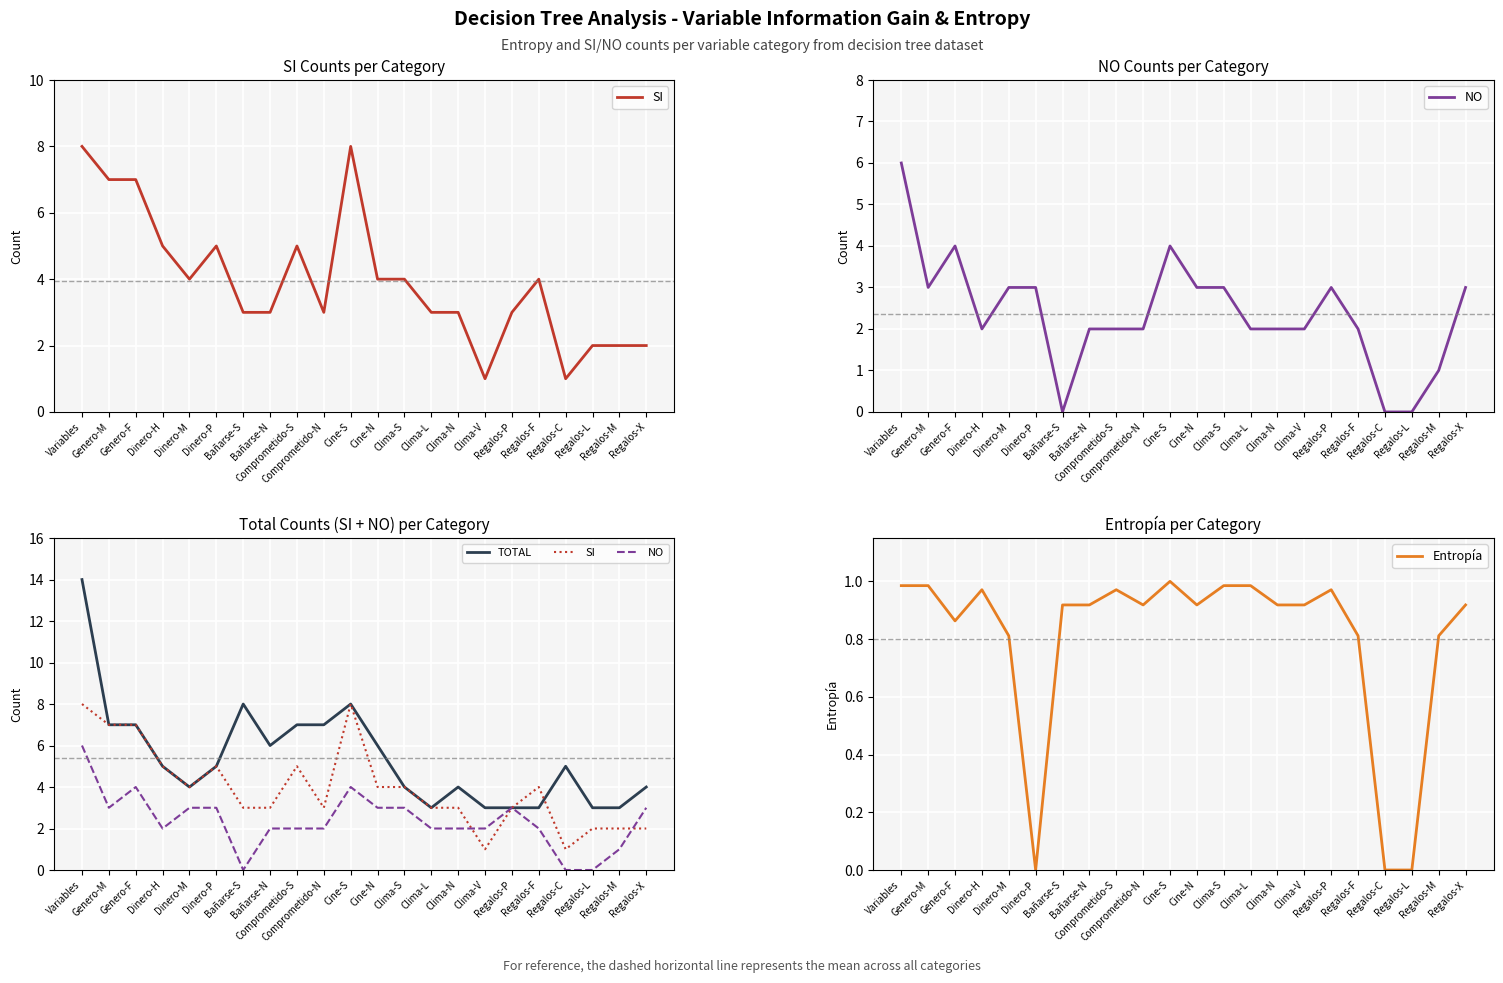

What value does the Entropía series have at Regalos-P?

1.0